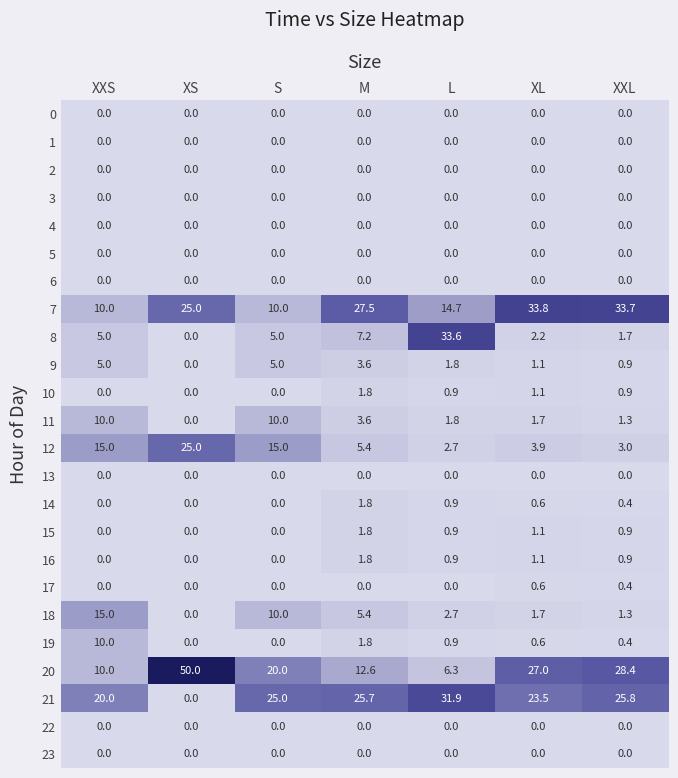

How many series are shown in this chart?

24